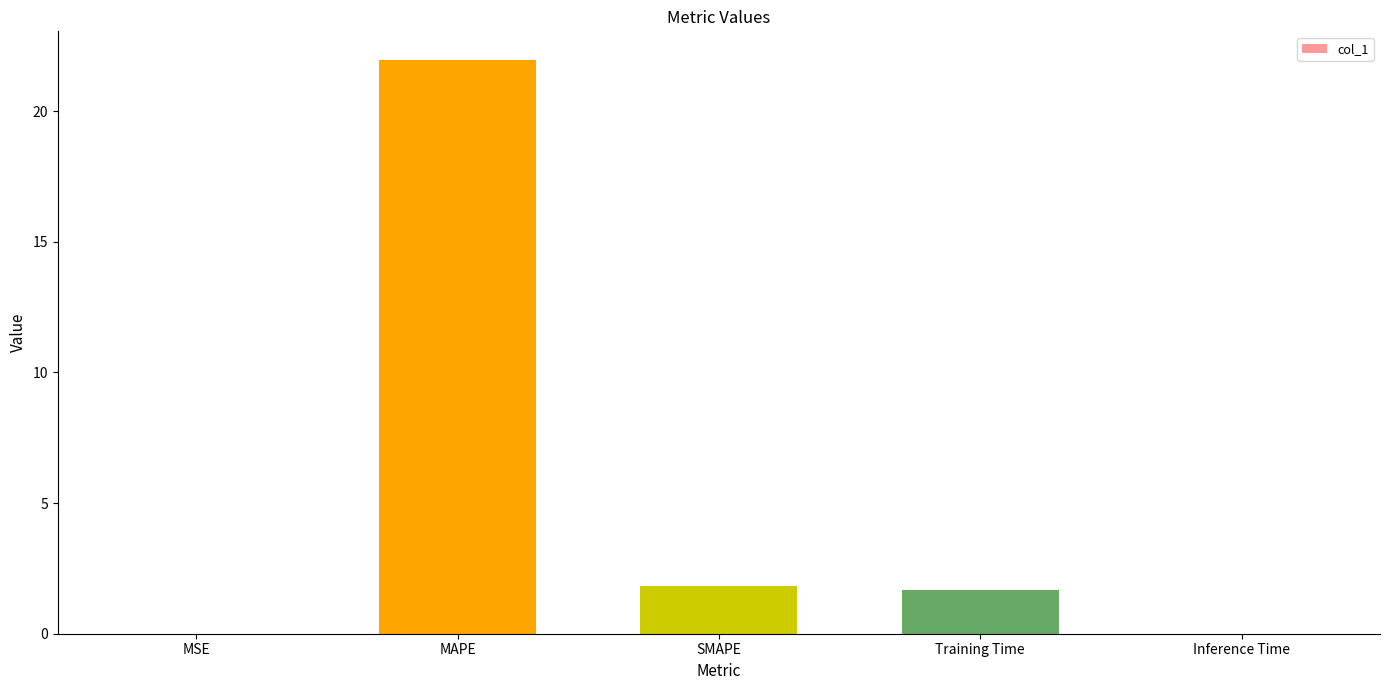

What is the approximate value at Training Time?

1.7